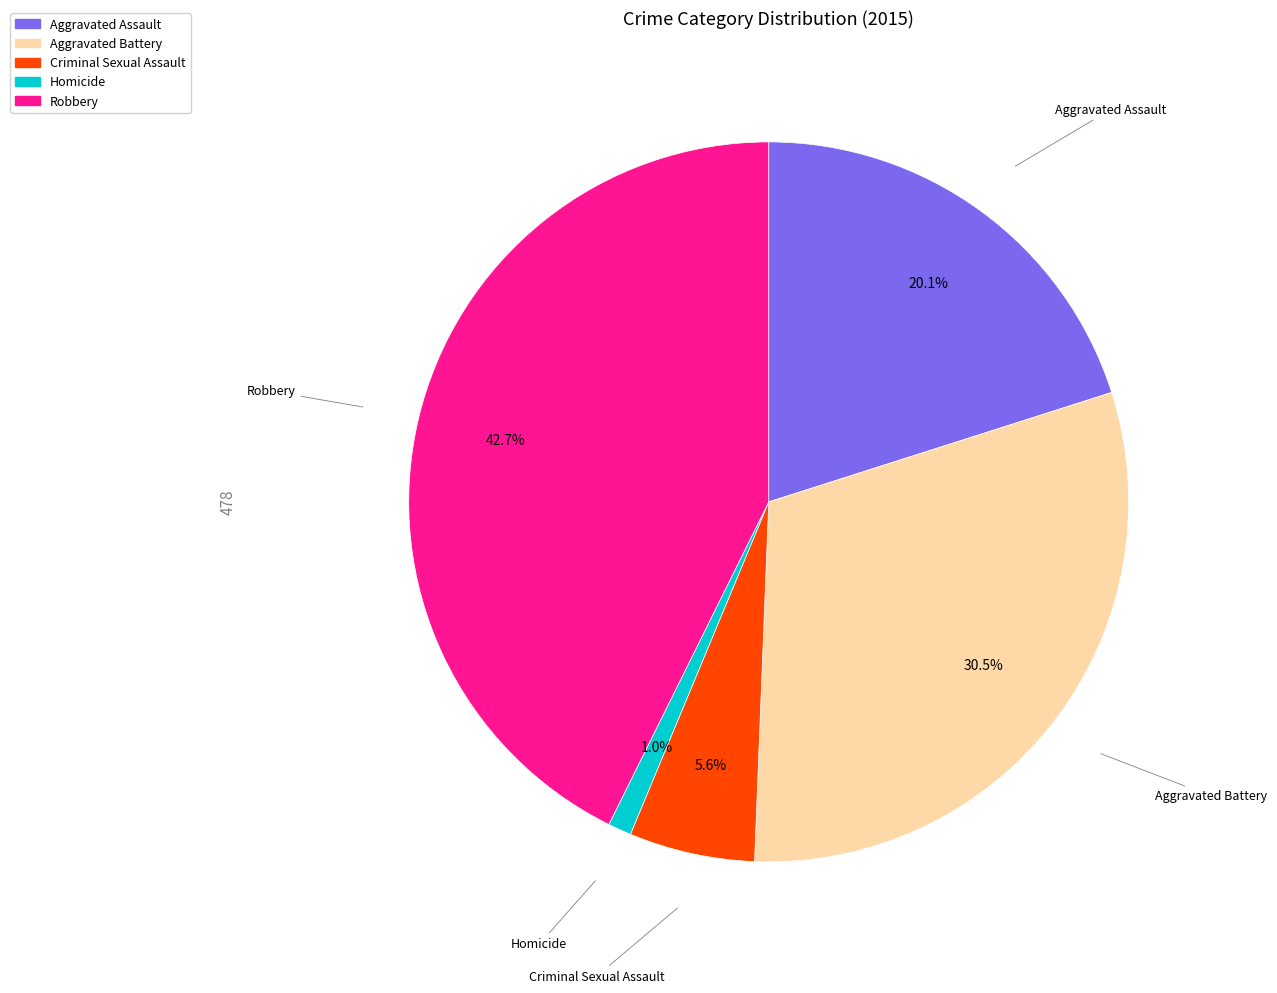

Is there a majority slice in this chart?

No